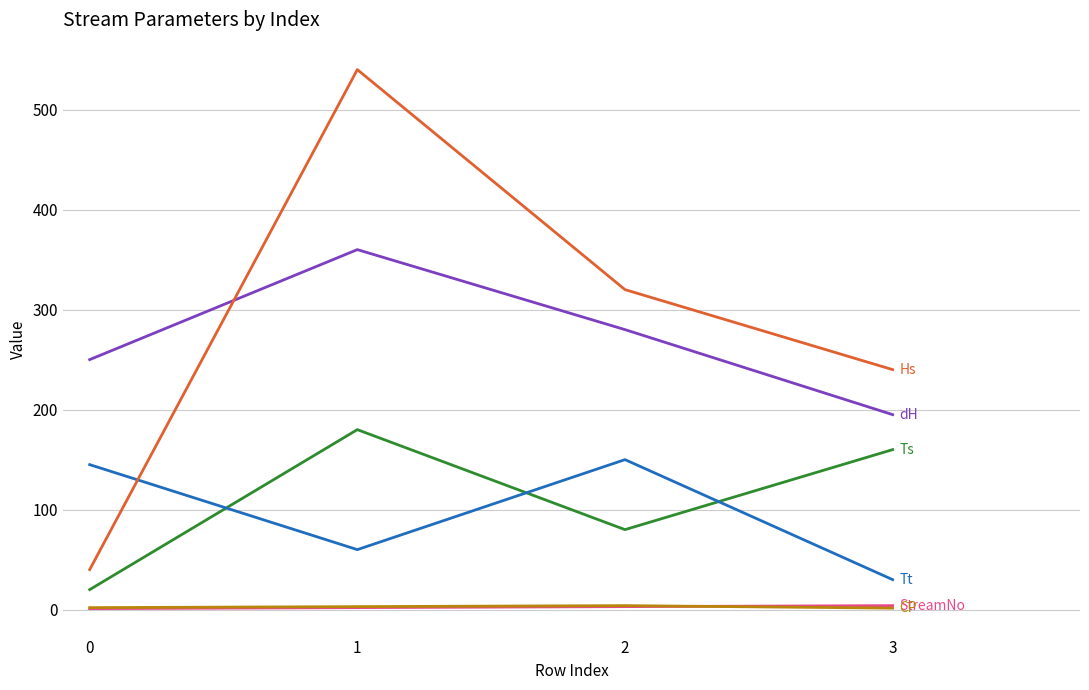

What is the maximum value shown in the chart?

540.0